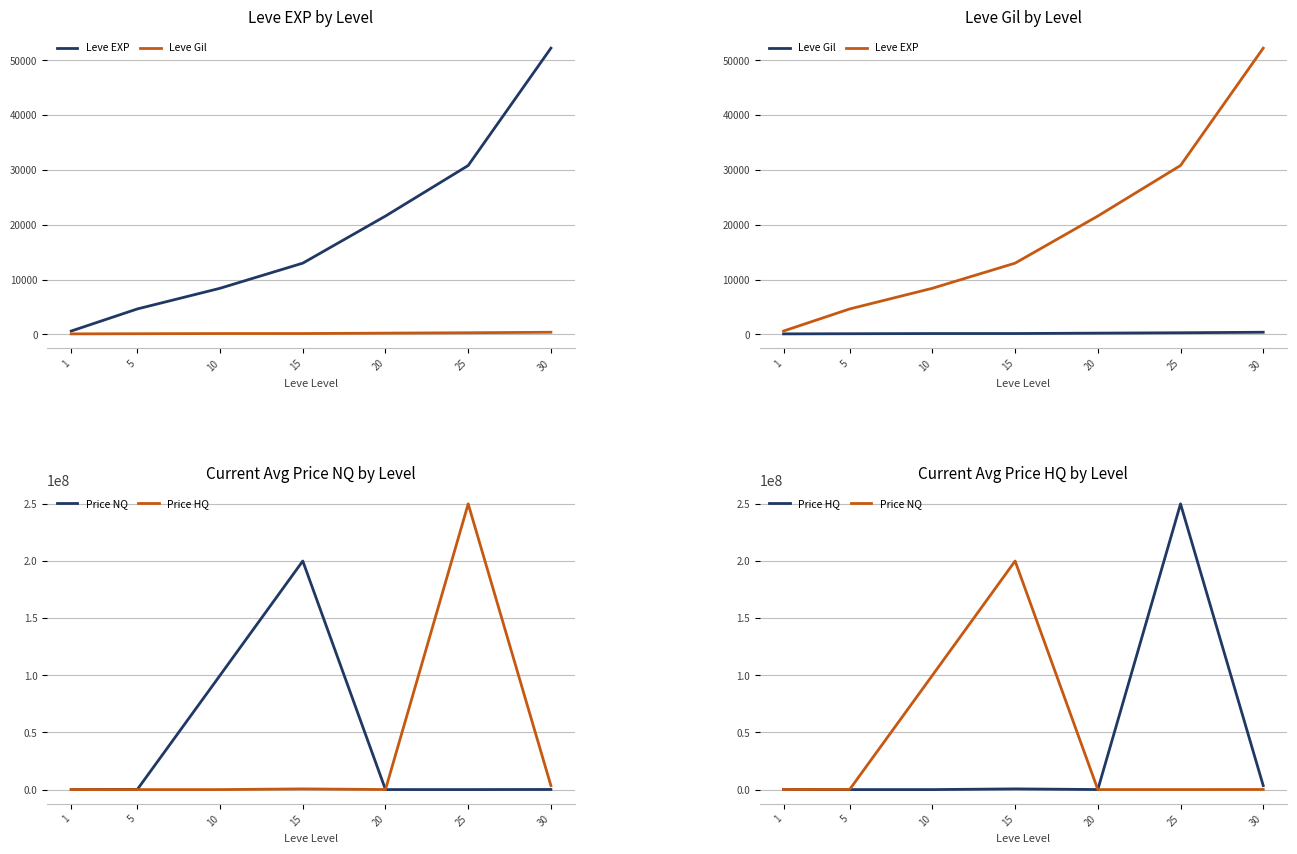

True or false: Leve Gil and Price NQ cross at least once.

True